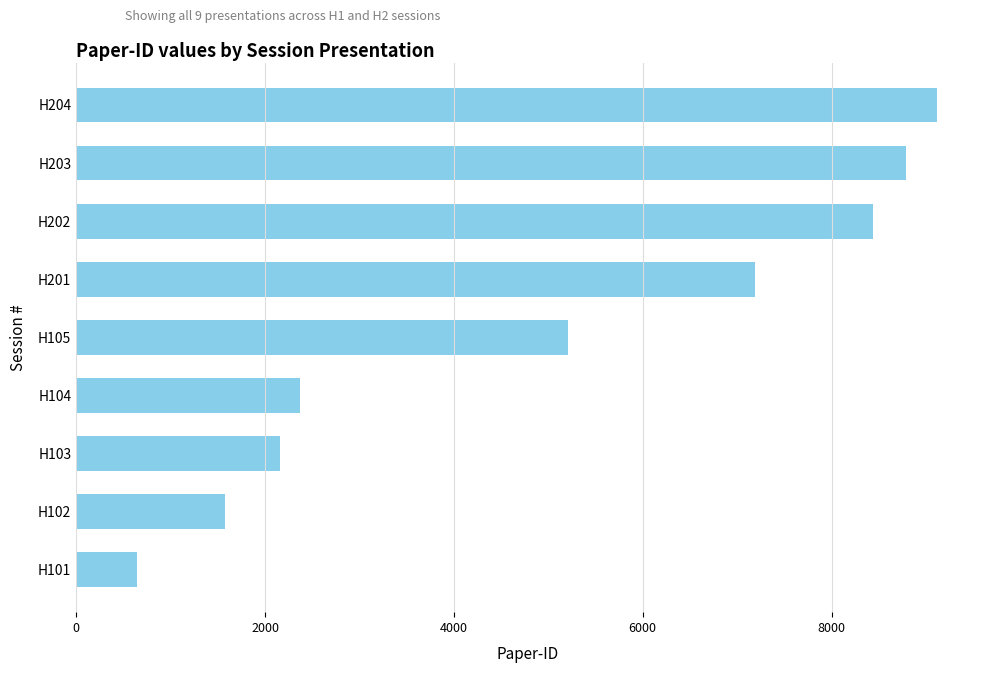

What is the greatest value displayed?

9116